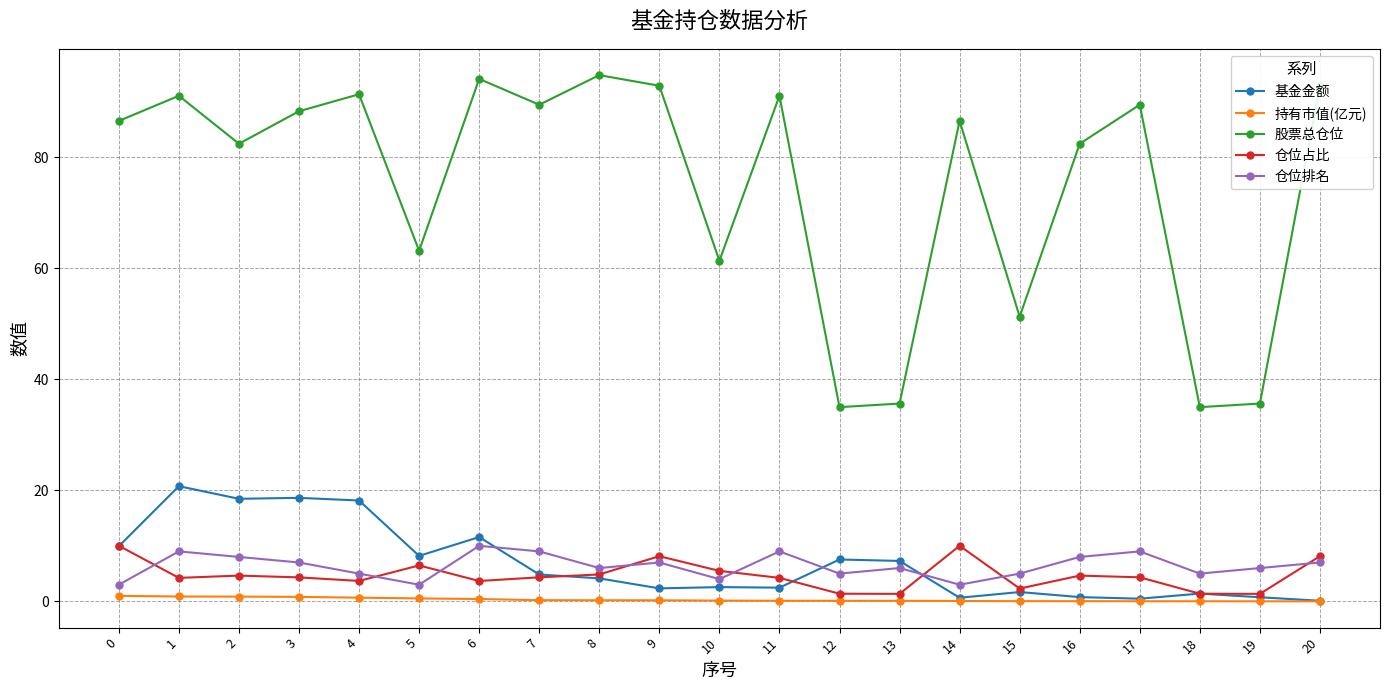

What is the sum of the 基金金额 values at 13 and 5?

15.5